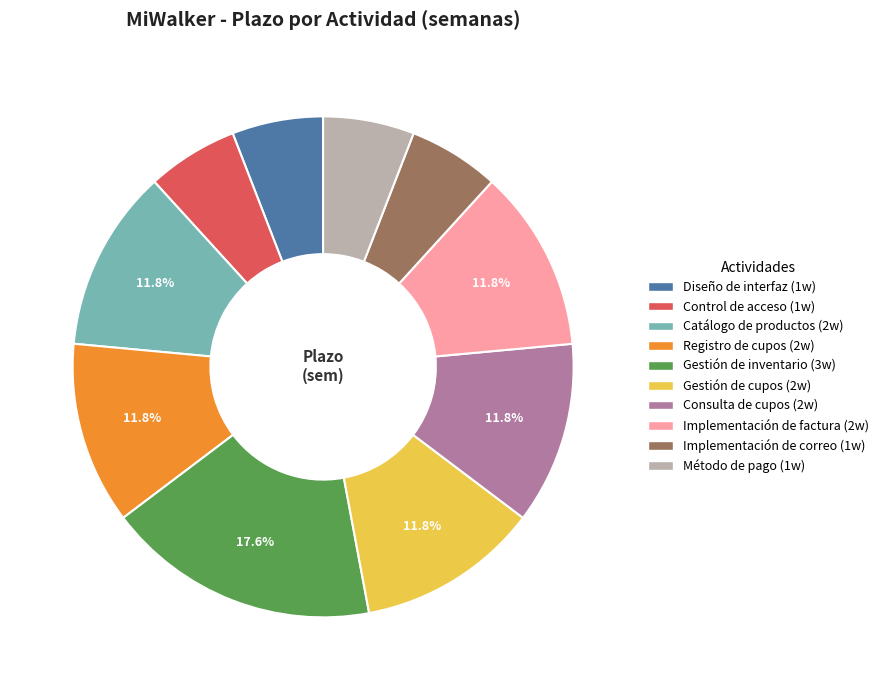

Count the number of slices in the pie.

10